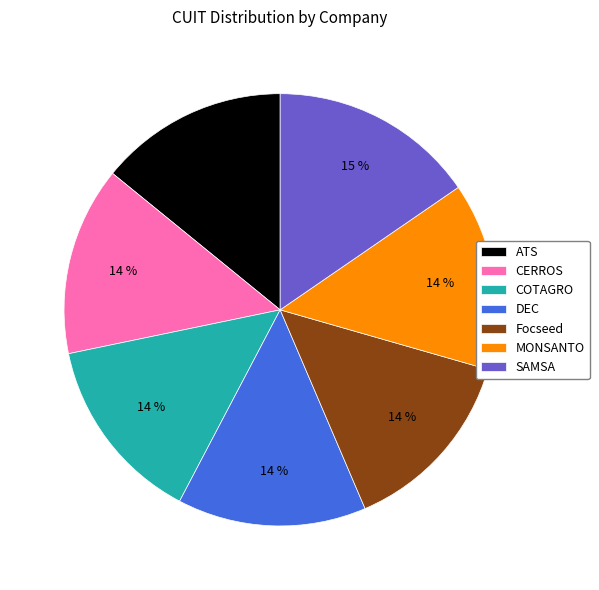

What percentage is the SAMSA slice, to the nearest percent?

15%